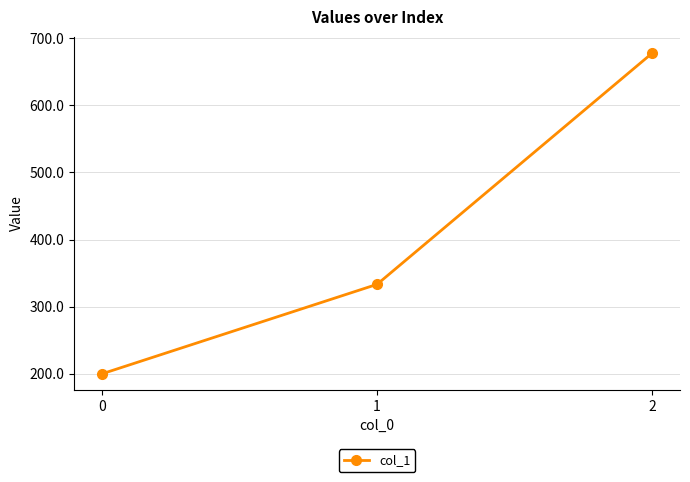

What is the value of the 2nd point from the left?

333.3